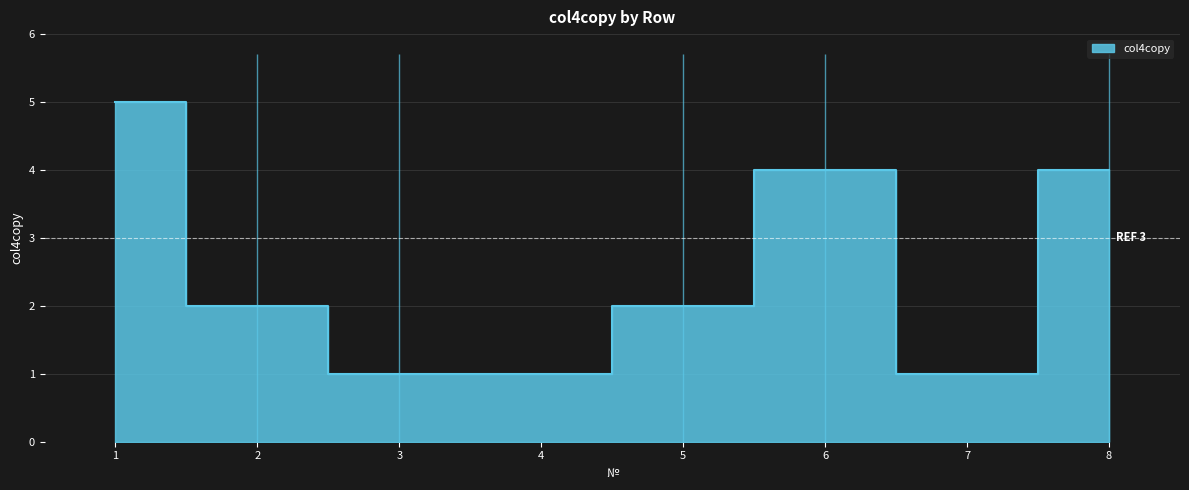

The value at 8 is 4. True or false?

True